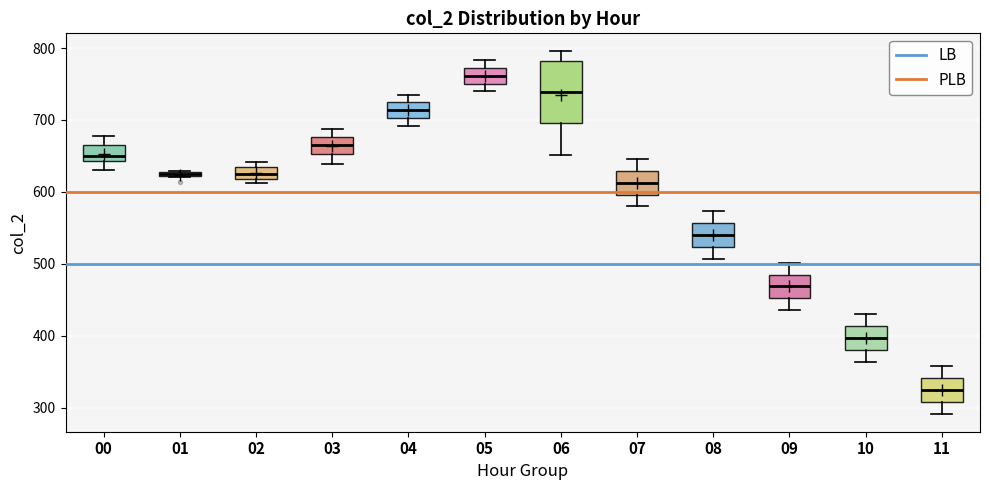

Where does the median line of the box at x = 04 sit on the y-axis? The values are not printed on the chart, so give them approximately, as read against the axis.

710